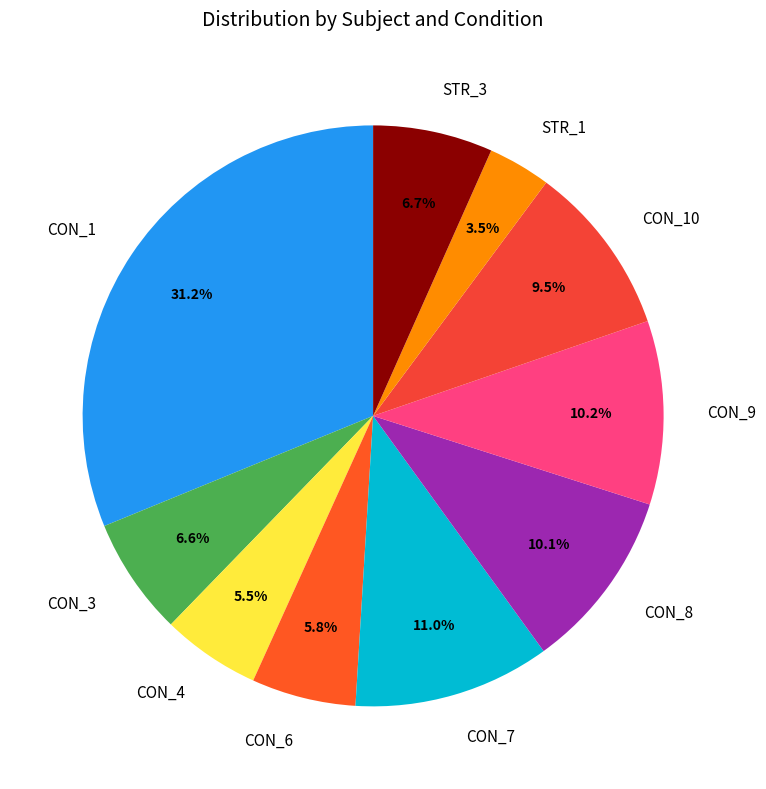

Which has a higher value, CON_1 or CON_3?

CON_1